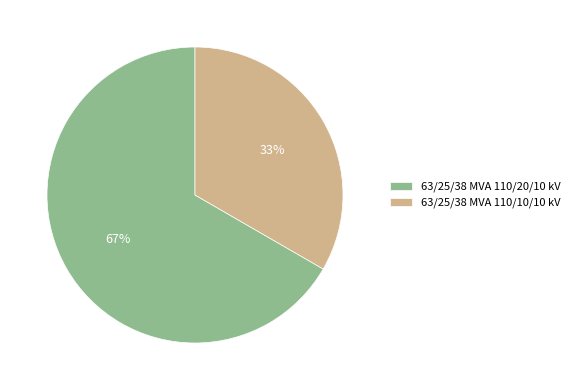

The 63/25/38 MVA 110/10/10 kV slice represents 19% of the pie. True or false?

False